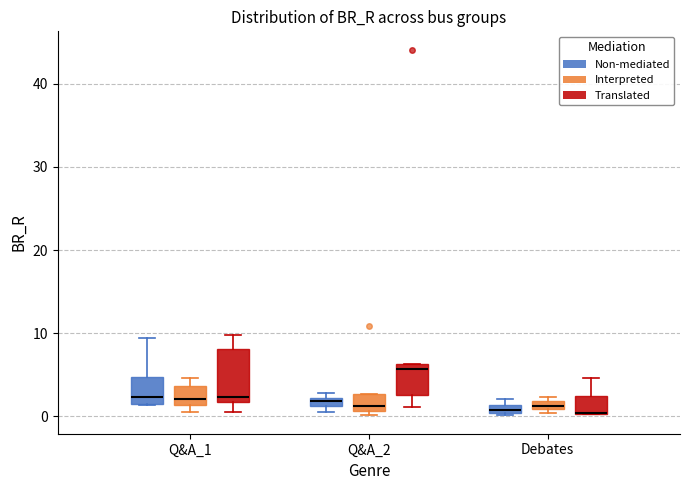

Where is the upper edge of the box for Q&A_2 (Translated) on the y-axis? The values are not printed on the chart, so give them approximately, as read against the axis.

6